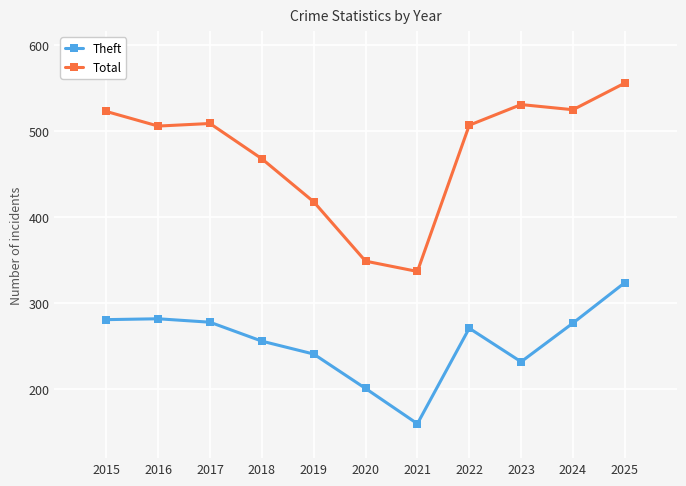

True or false: Total has more than 2 points higher than both neighbors.

False